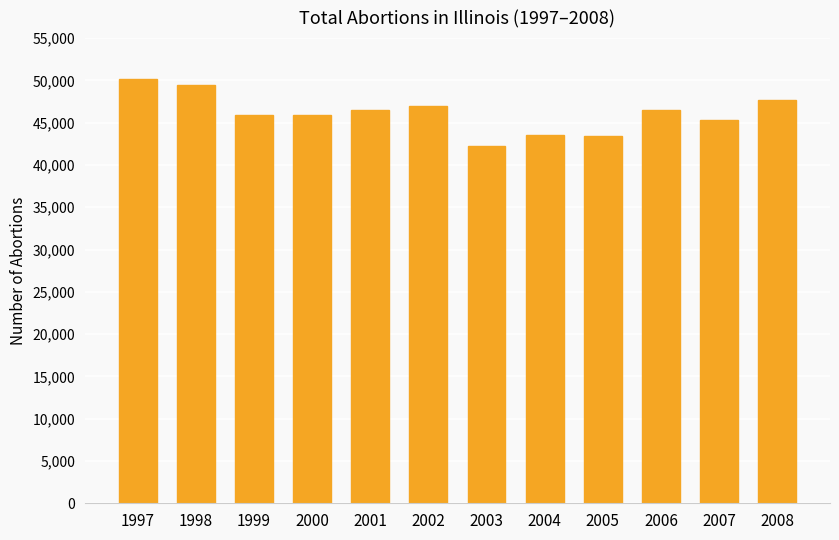

Which has a higher value, 2003 or 2008?

2008